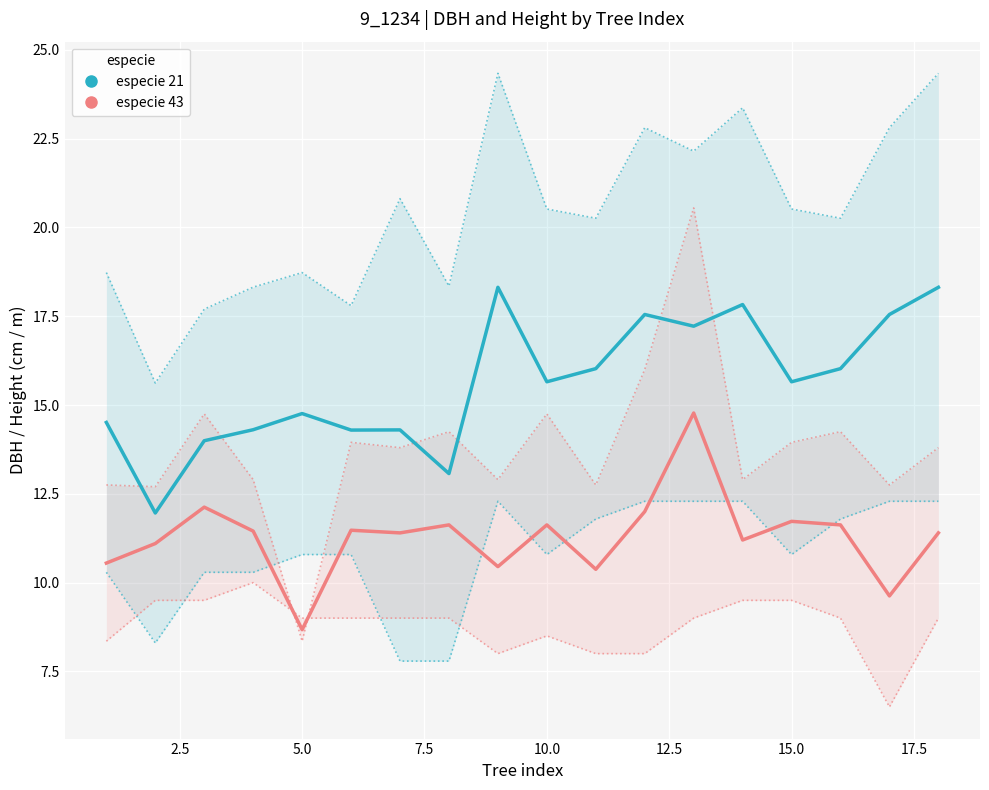

Where is especie 21 nearest to the value 15?

5.0